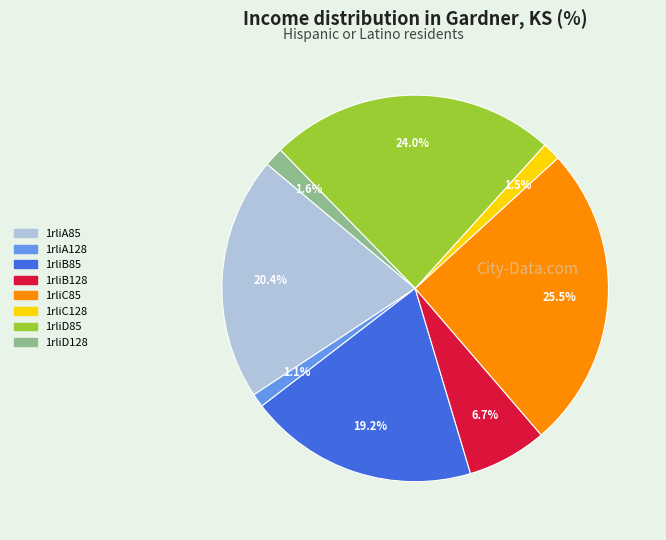

To the nearest percent, what percentage of the pie is 1rliD85?

24%